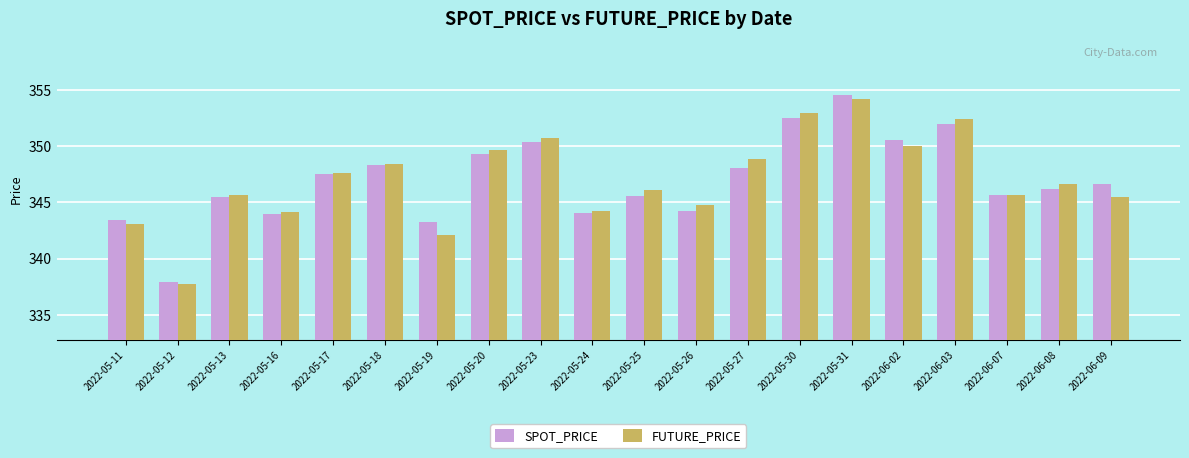

At which category is the sum across all series the highest?

2022-05-31